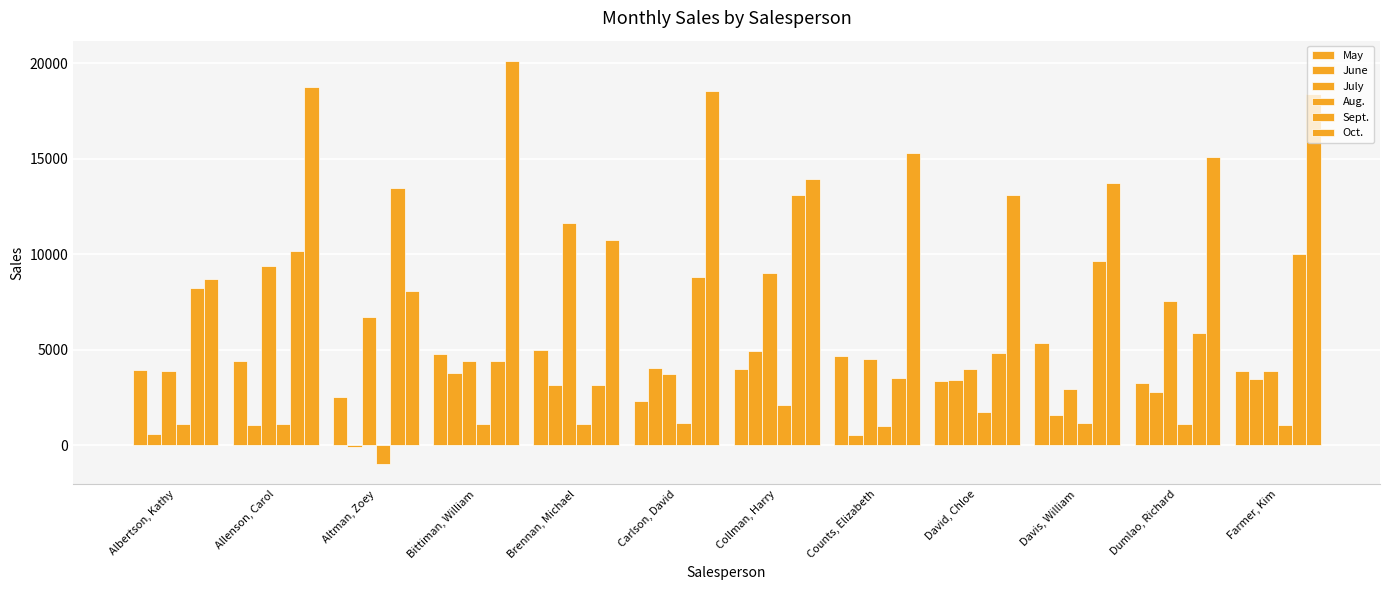

At which label is June closest to 2403?

Dumlao, Richard